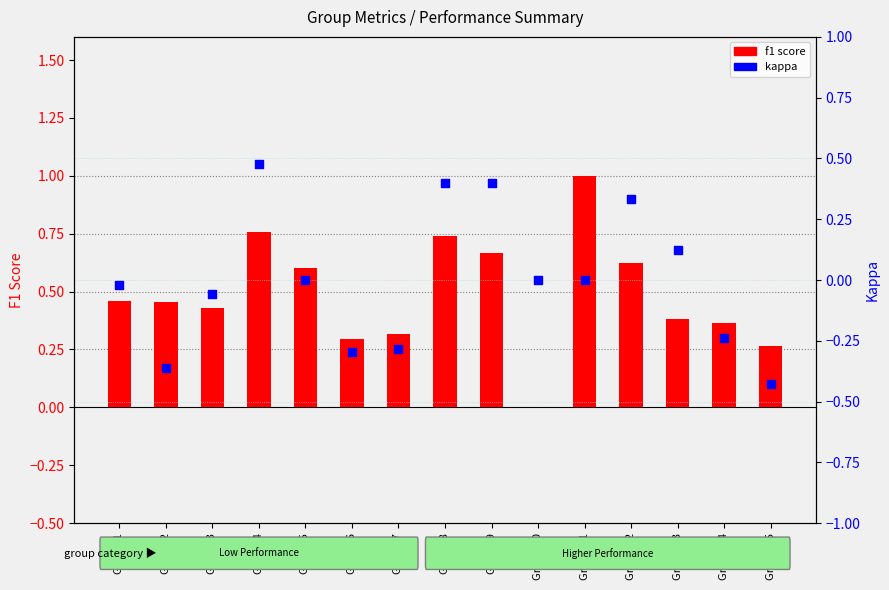

At which category is the sum across all series the highest?

Group 4